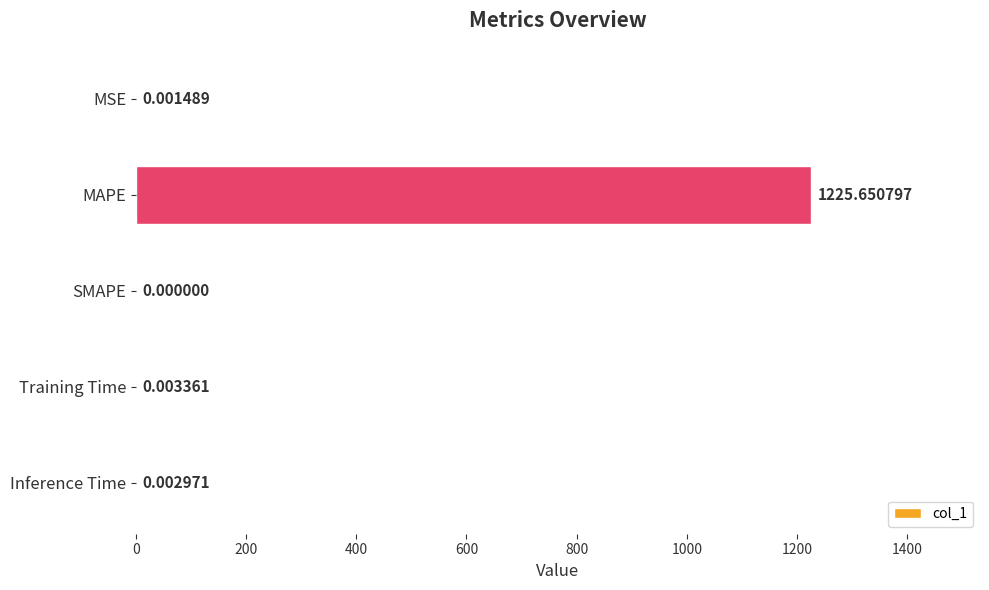

Where is the data nearest to the value 612?

Training Time